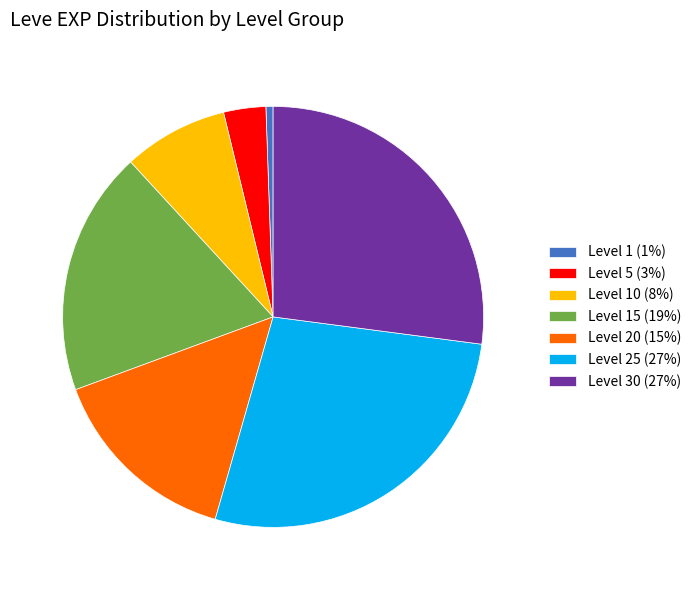

How many segments does this pie chart have?

7